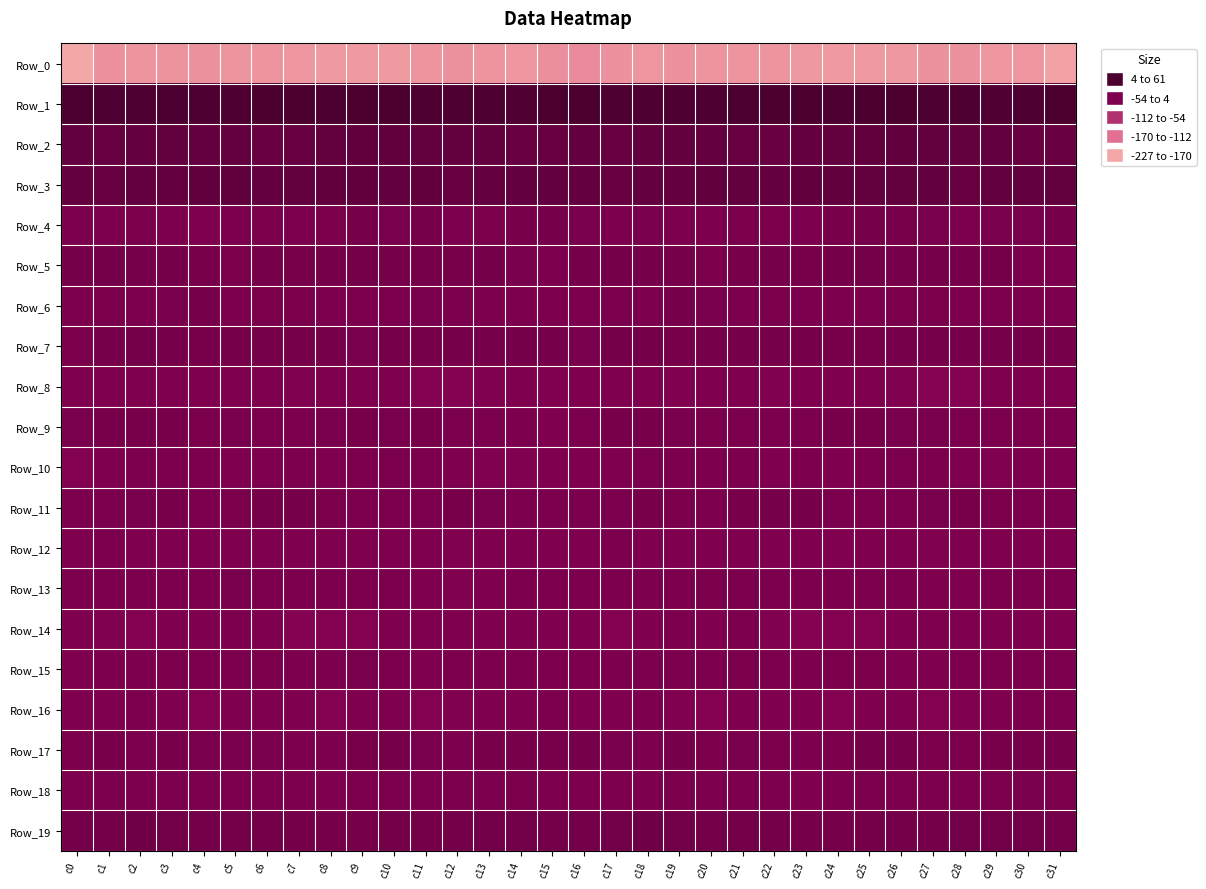

Which series changed the most between c5 and c21?

Row_3